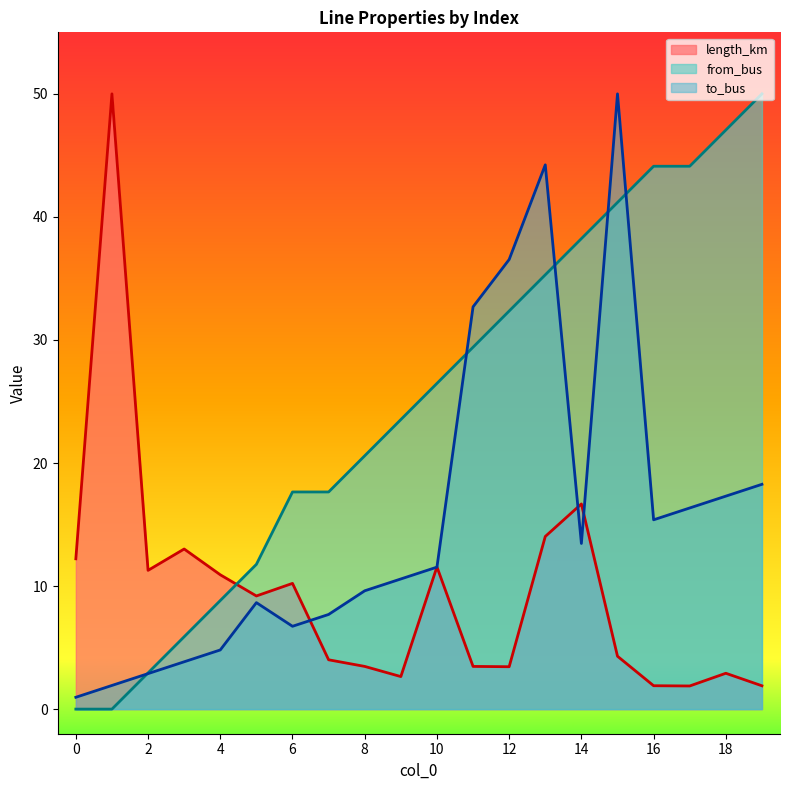

The value of length_km at 4 is 14.4. True or false?

False